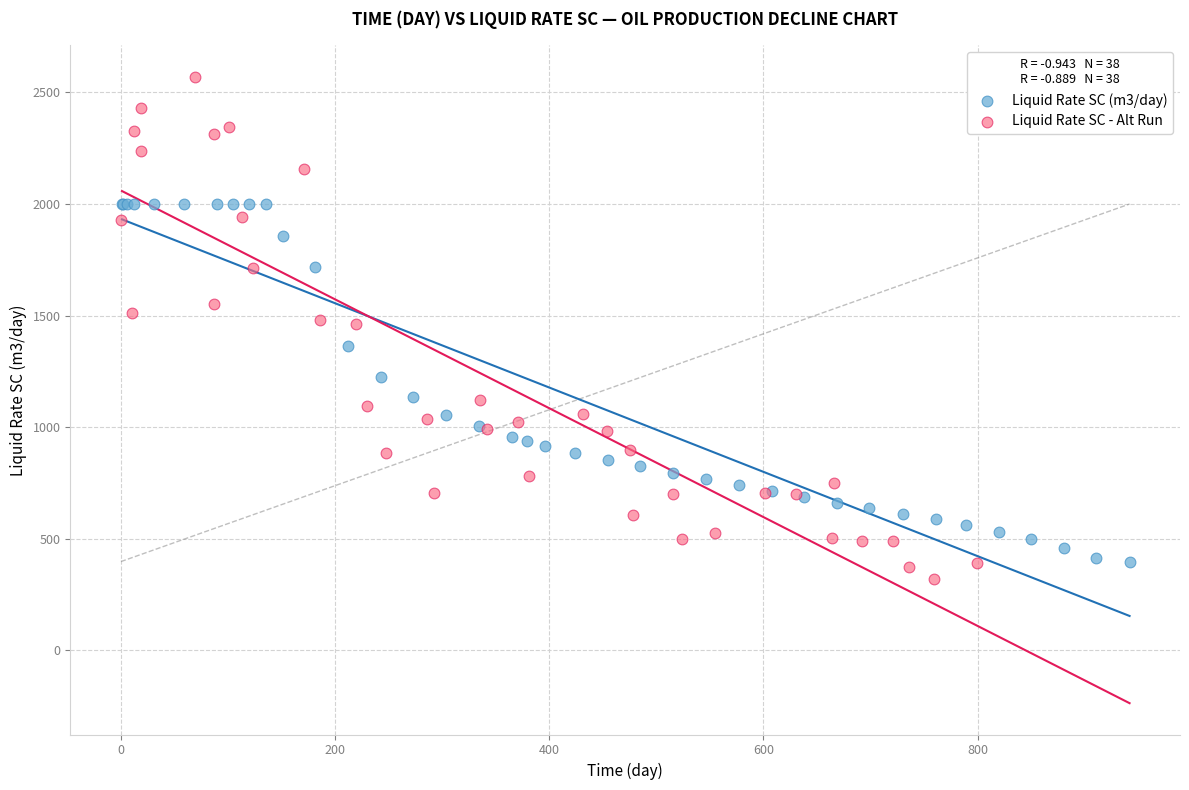

Which series has the largest Y range (max minus min)?

Liquid Rate SC - Alt Run